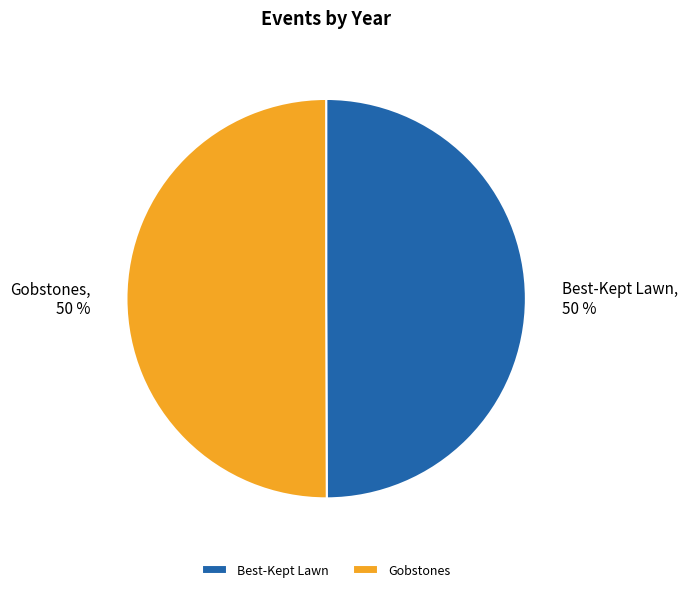

What is the ratio of the value at Best-Kept Lawn to the value at Gobstones?

1.0